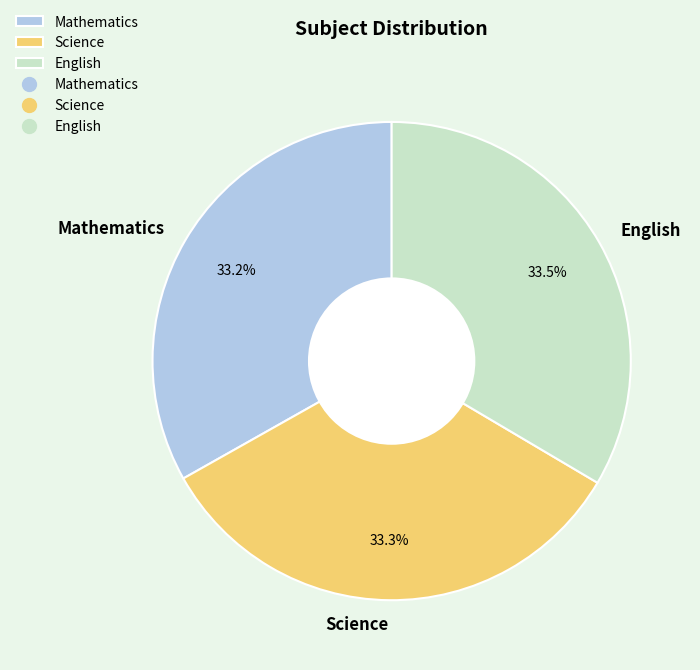

What is the ratio of the value at Science to the value at English?

1.0